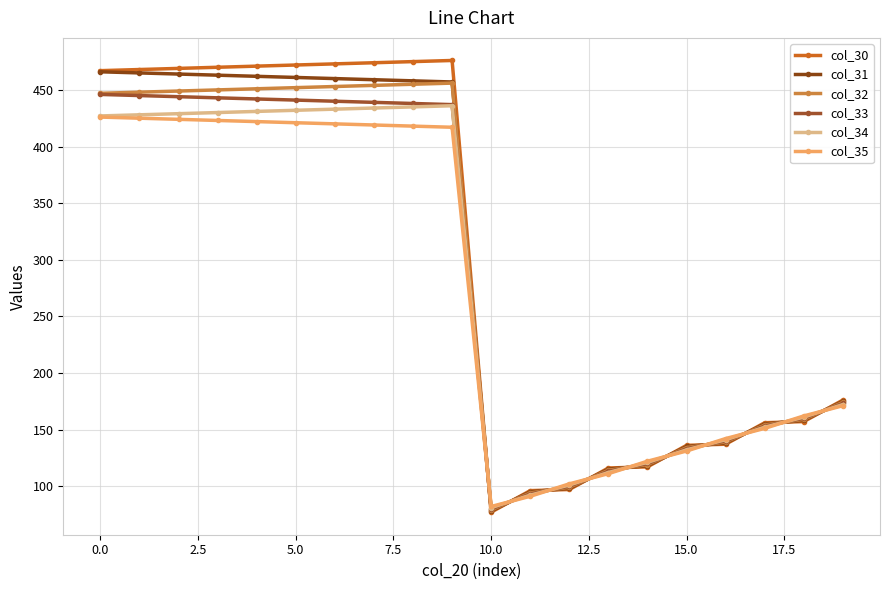

Does the chart have visible grid lines?

Yes